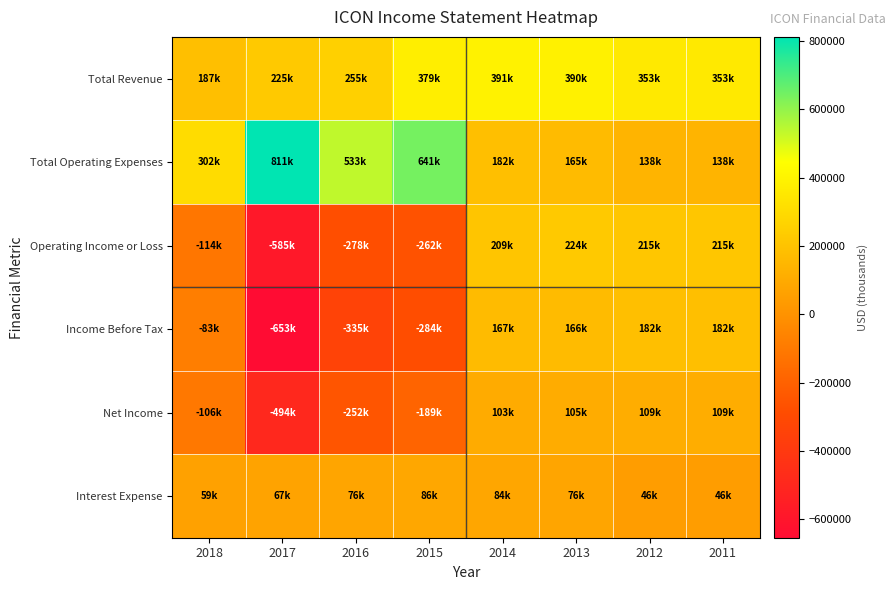

Reading left to right, extract all data points from this chart.

Total Revenue: 2018=187700	2017=225800	2016=255100	2015=379200	2014=391500	2013=390600	2012=353800	2011=353800
Total Operating Expenses: 2018=302300	2017=811400	2016=533900	2015=641900	2014=182400	2013=165800	2012=138400	2011=138400
Operating Income or Loss: 2018=-114600	2017=-585600	2016=-278700	2015=-262700	2014=209100	2013=224800	2012=215500	2011=215500
Income Before Tax: 2018=-83100	2017=-653400	2016=-335900	2015=-284300	2014=167100	2013=166900	2012=182500	2011=182500
Net Income: 2018=-106000	2017=-494800	2016=-252100	2015=-189300	2014=103700	2013=105000	2012=109400	2011=109400
Interest Expense: 2018=59200	2017=67900	2016=76900	2015=86200	2014=84500	2013=76300	2012=46600	2011=46600